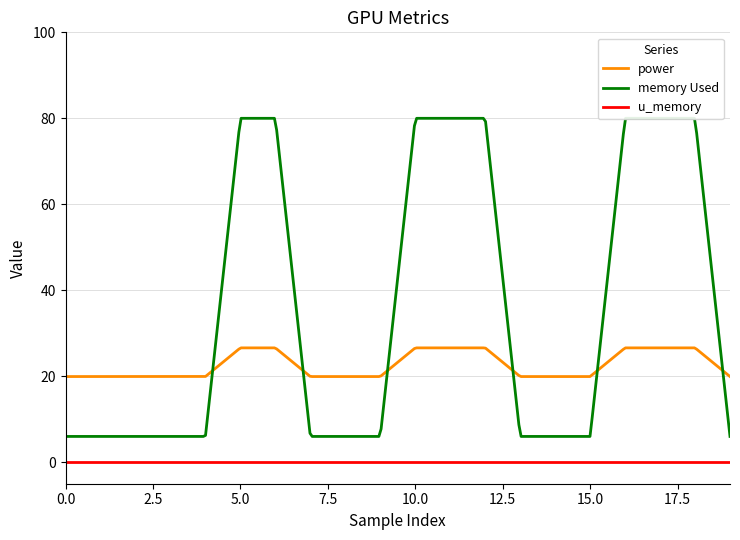

Rank the categories by power value from lowest to highest.

0, 1, 2, 3, 4, 7, 8, 9, 13, 14, 15, 19, 5, 6, 10, 11, 12, 16, 17, 18